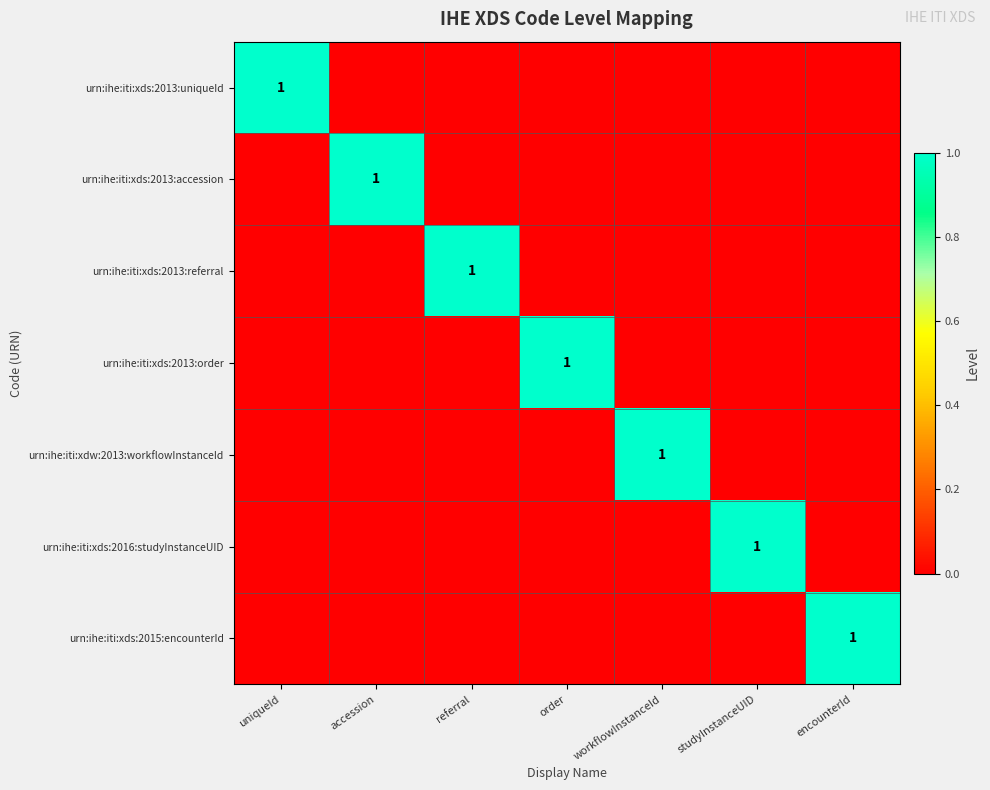

What is the sum of all urn:ihe:iti:xds:2013:accession values?

1